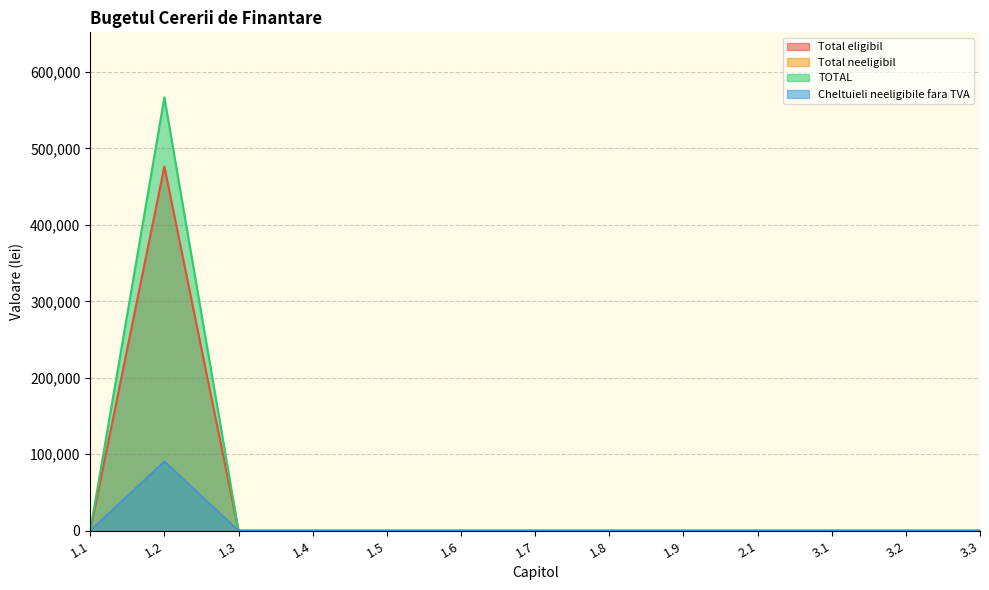

Which series has the largest range (max minus min)?

Cheltuieli neeligibile fara TVA